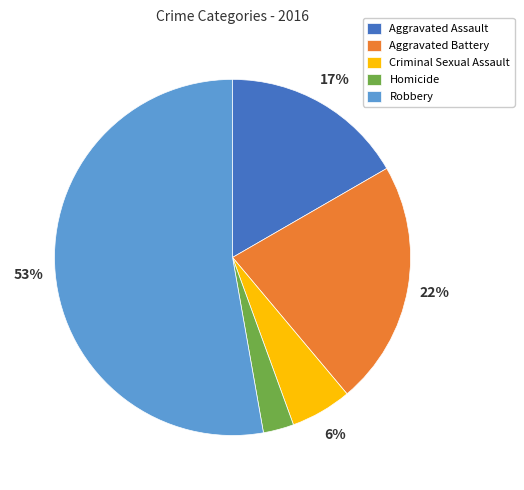

What percentage is the Aggravated Battery slice, to the nearest percent?

22%